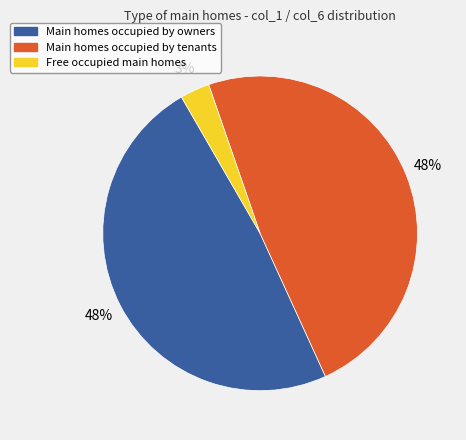

Is there a majority slice in this chart?

No